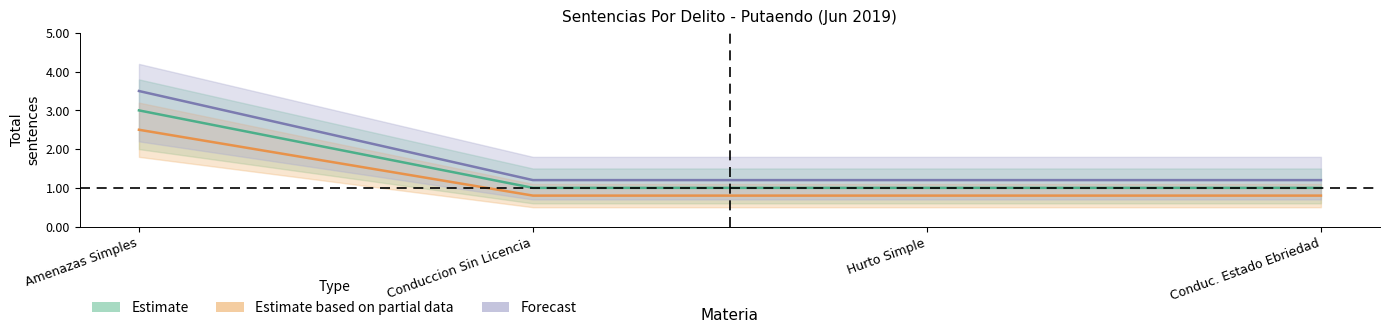

True or false: Forecast and Estimate intersect in this chart.

False